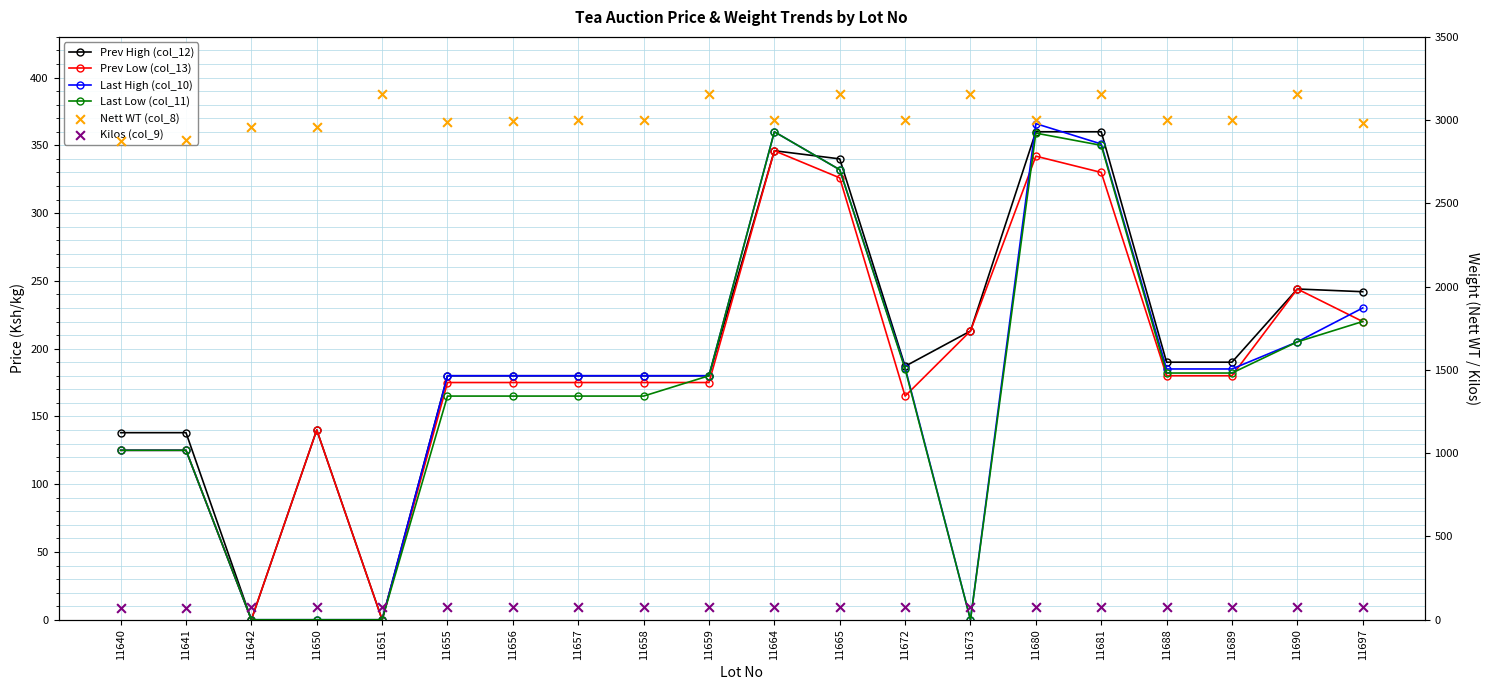

Is the value of Prev High (col_12) at 11680 greater than the value of Last High (col_10) at 11690?

Yes